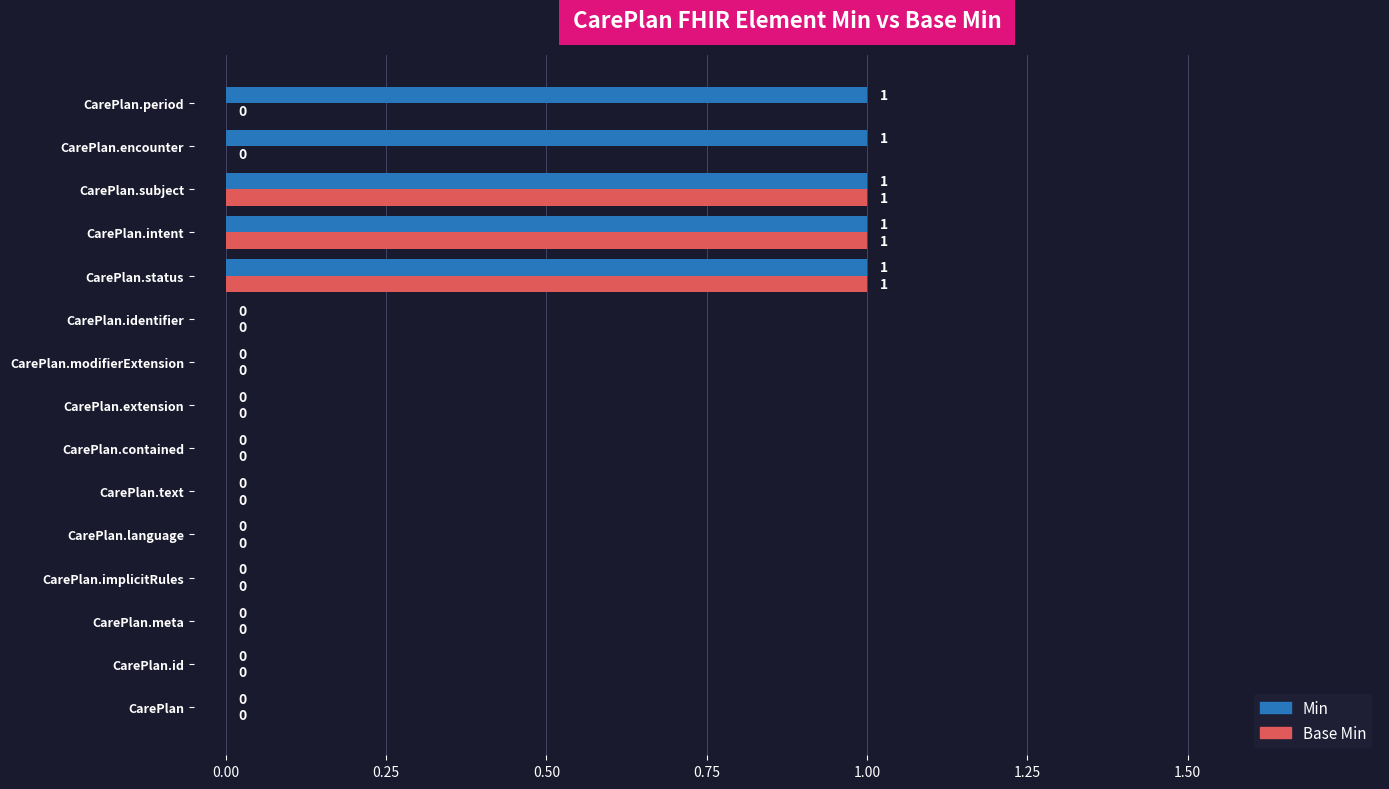

How many positive values does the Min series have?

5